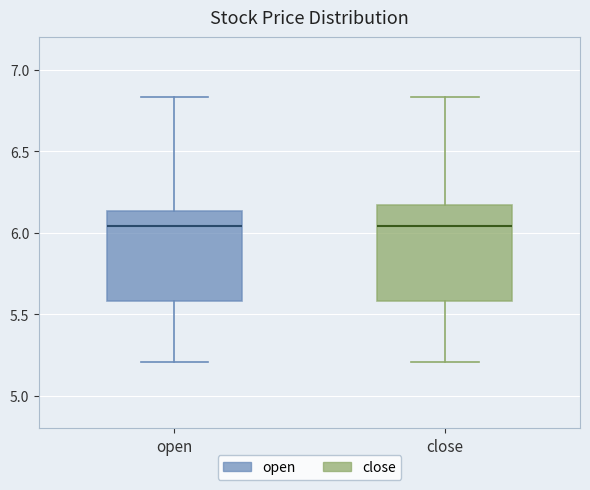

Reading left to right, read every box against the y-axis: the position of its median line, the range the box covers, and the ends of its whiskers. The values are not printed on the chart, so give them approximately, as read against the axis.

open: median 6.05, box 5.60 to 6.15, whiskers 5.20 to 6.85
close: median 6.05, box 5.60 to 6.15, whiskers 5.20 to 6.85